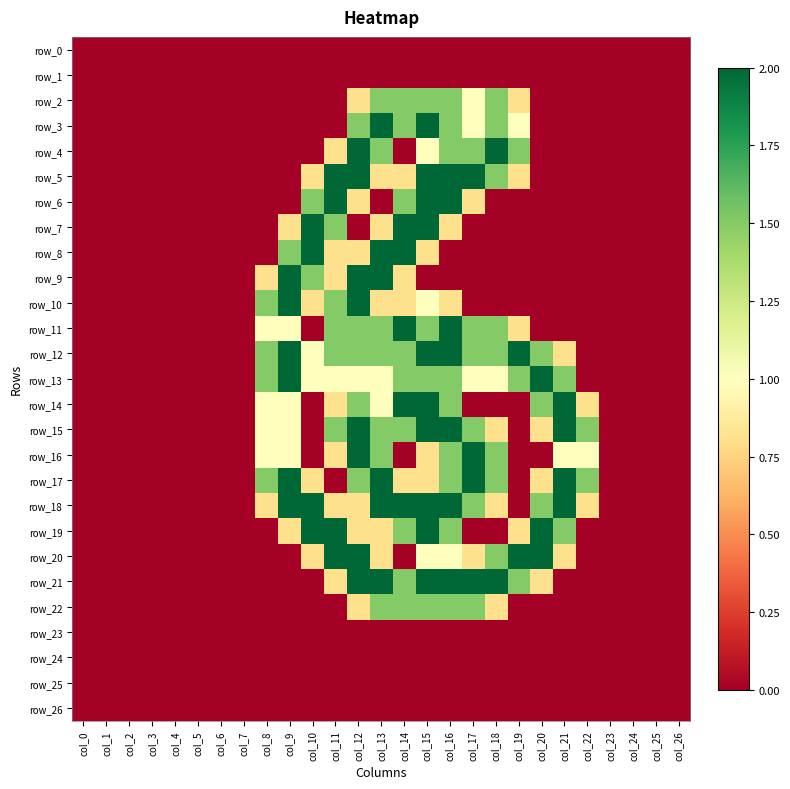

How many series are shown in this chart?

27